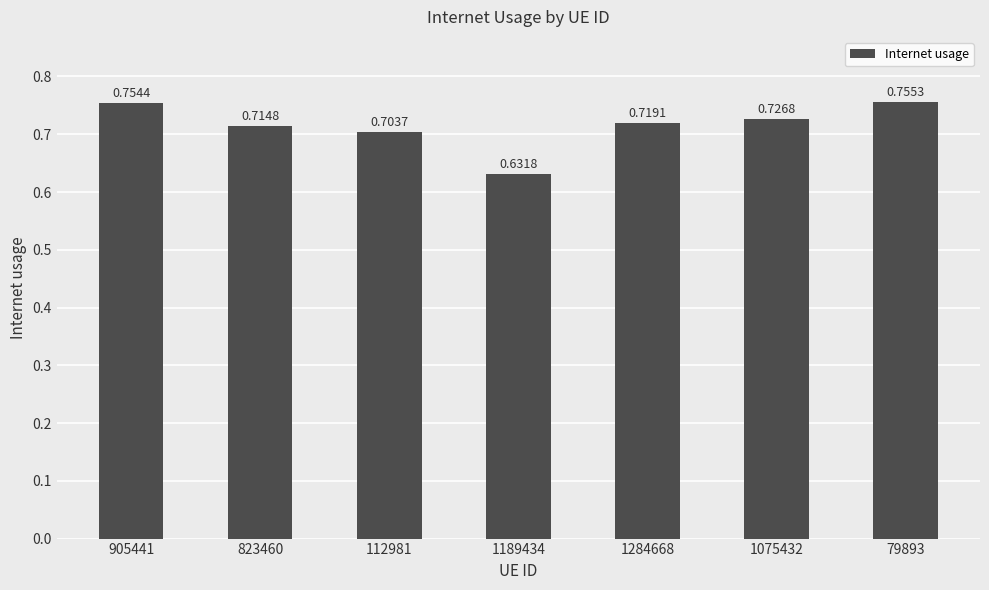

What is the sum of all values?

5.0